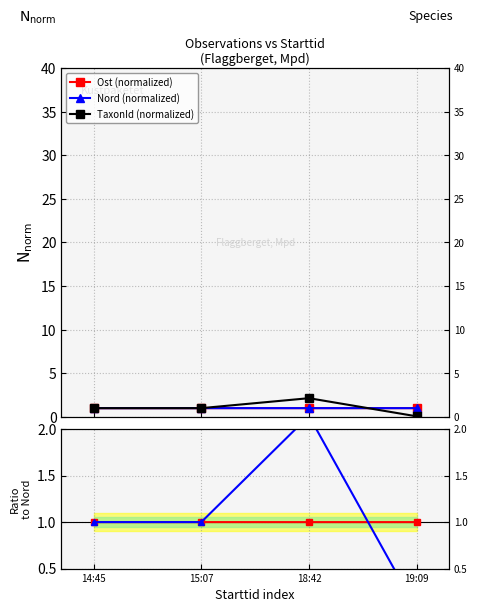

True or false: Ost (normalized) and Ost/Nord cross at least once.

False